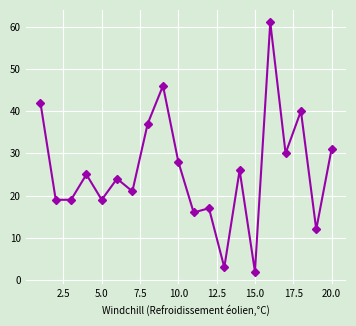

What is the difference between the maximum and second lowest values?

58